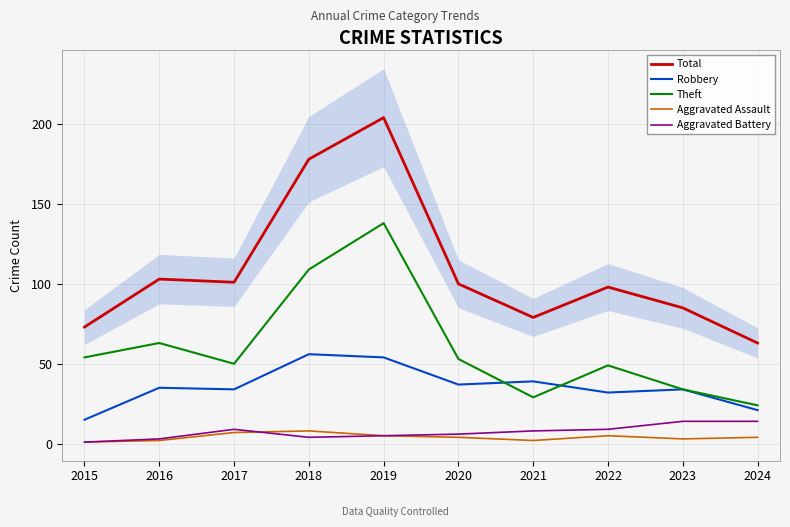

The value of Aggravated Battery at 2023 is 14. True or false?

True